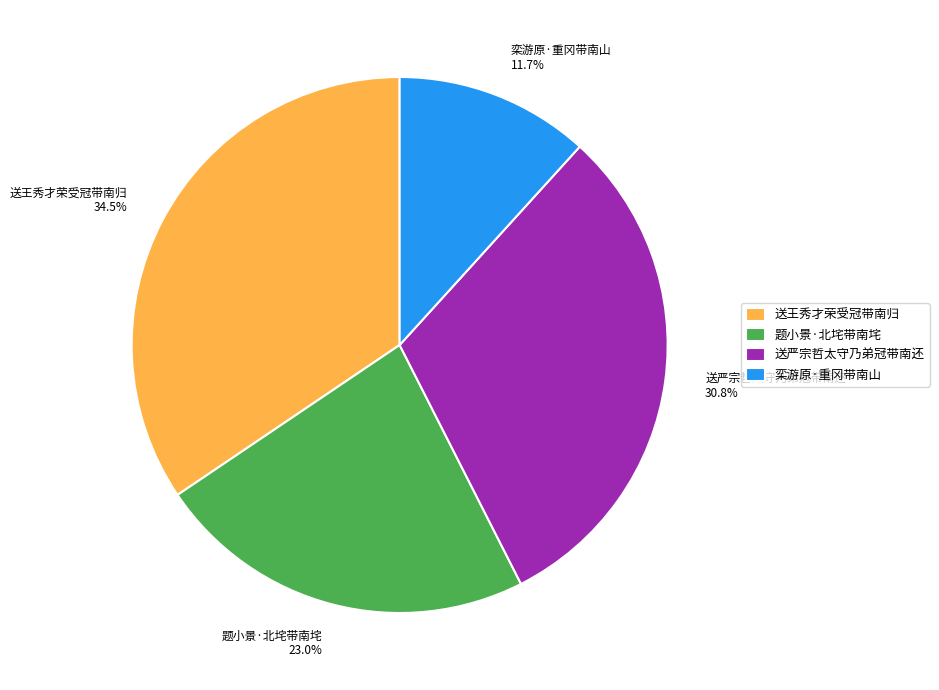

To the nearest percent, what is the difference between the 栾游原·重冈带南山 and 题小景·北垞带南垞 slice percentages?

11%